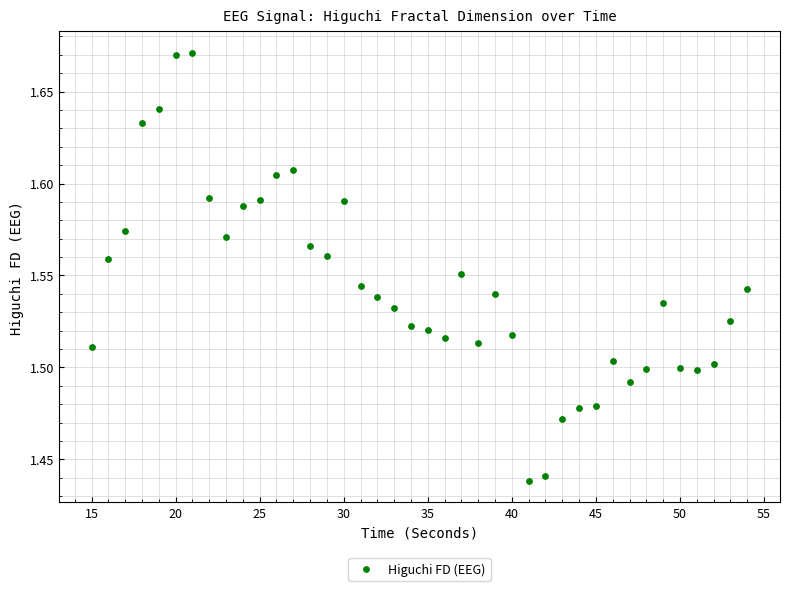

What is the range of X values (max minus min)?

39.0